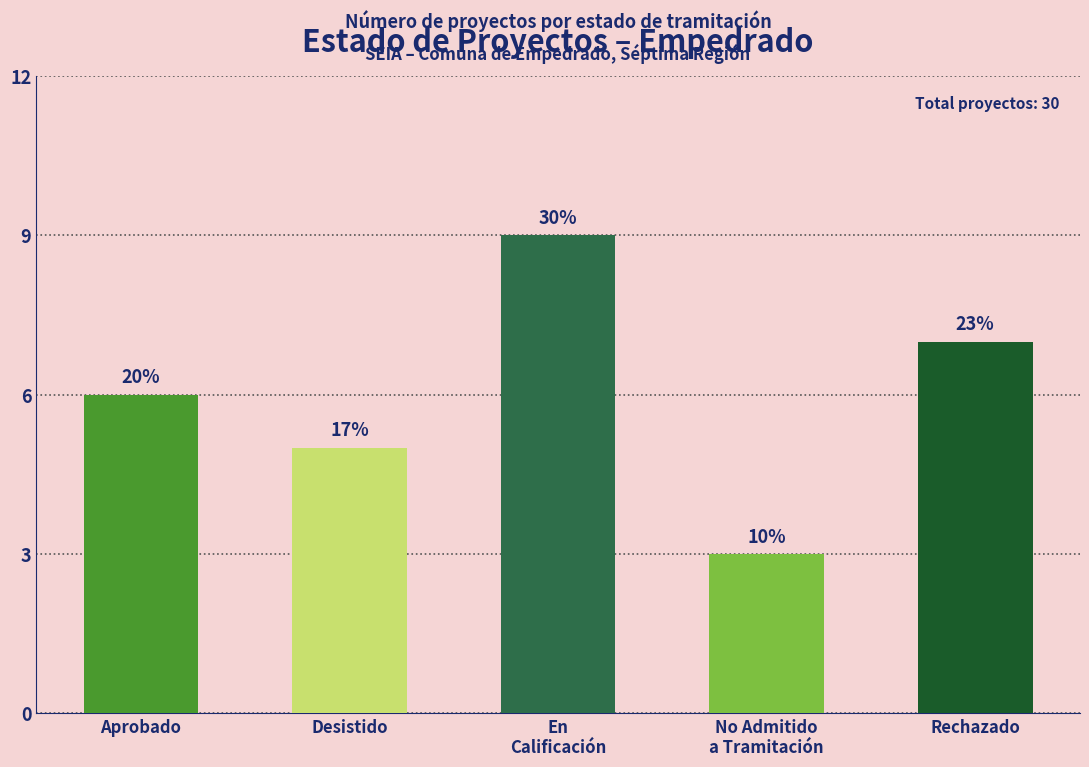

What is the greatest value displayed?

9